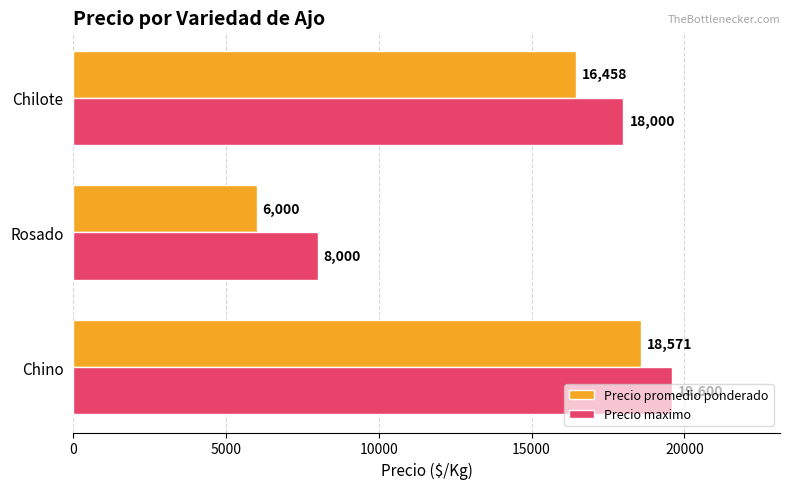

Rank the series by their average value, from lowest to highest.

Precio promedio ponderado, Precio maximo